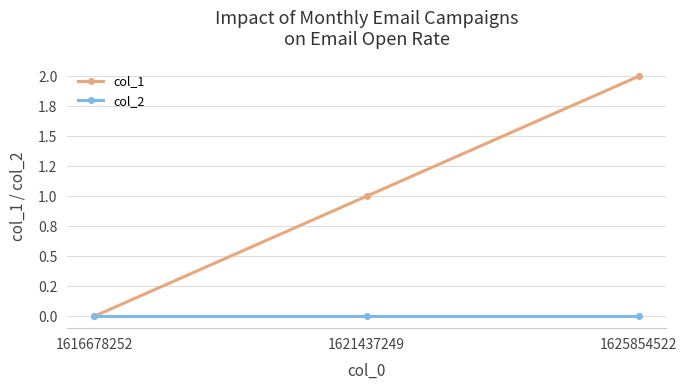

Does the chart have visible grid lines?

Yes